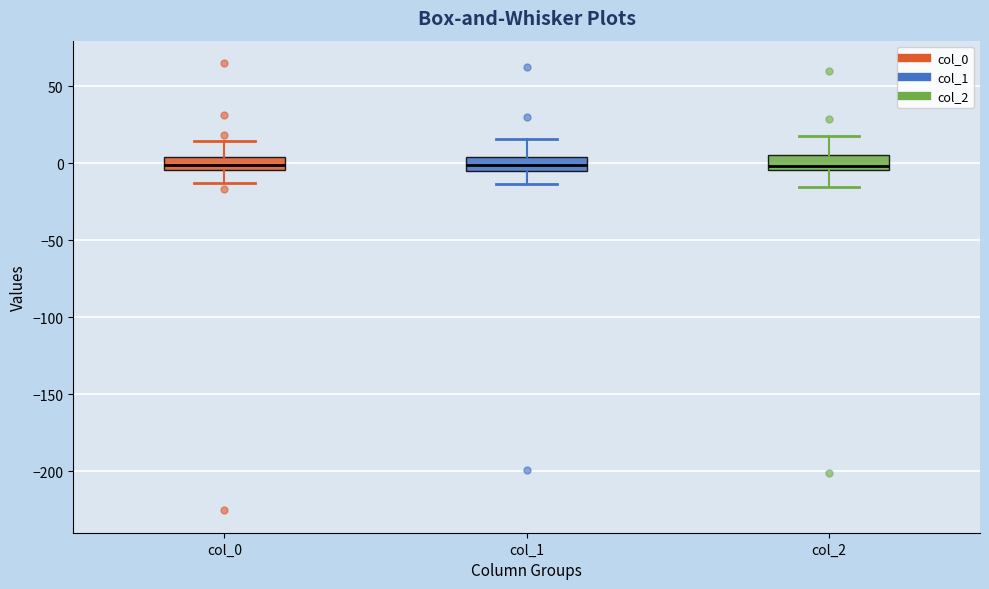

Reading left to right, transcribe this box plot: for each box, give where its median line is, the range the box spans, and where its two whiskers end, as read against the y-axis. The values are not printed on the chart, so give them approximately, as read against the axis.

col_0: median 0, box -5 to 5, whiskers -15 to 15
col_1: median 0, box -5 to 5, whiskers -15 to 15
col_2: median 0, box -5 to 5, whiskers -15 to 20